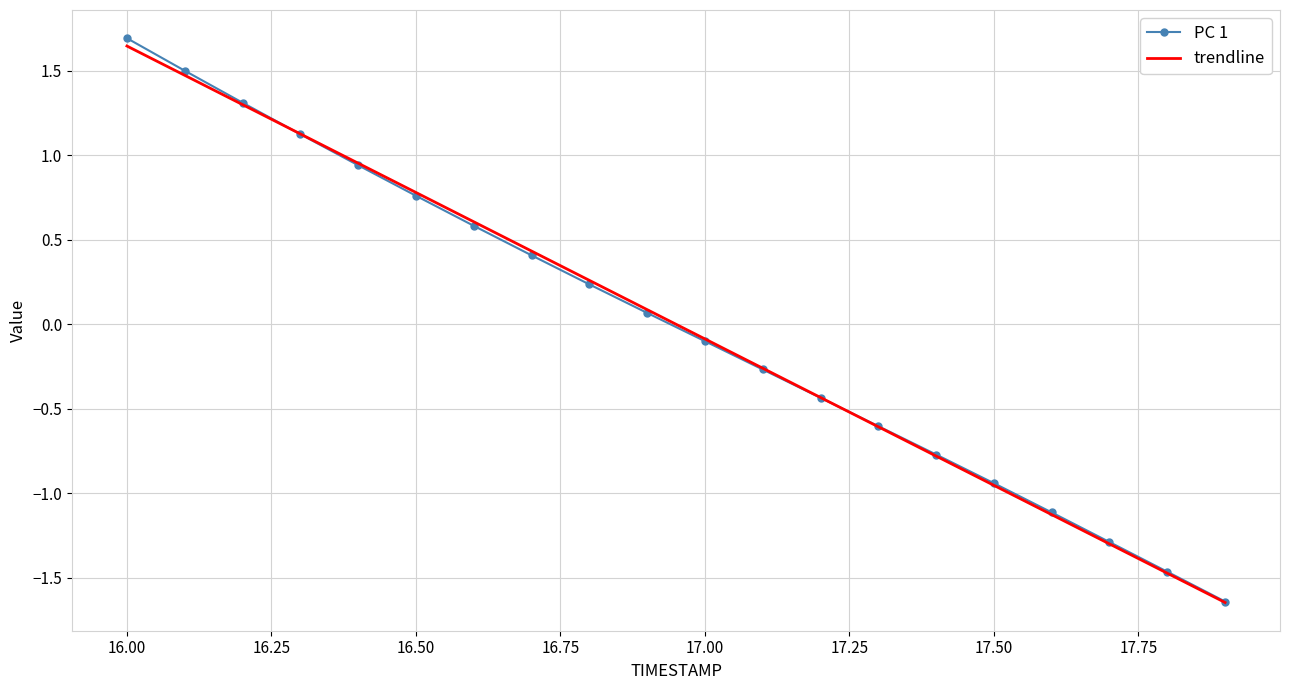

At how many categories does at least one series exceed -1?

16